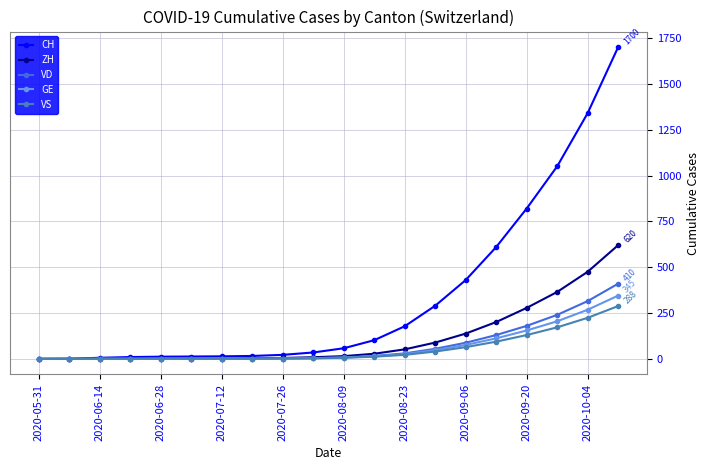

Which series has the largest total across all categories?

CH